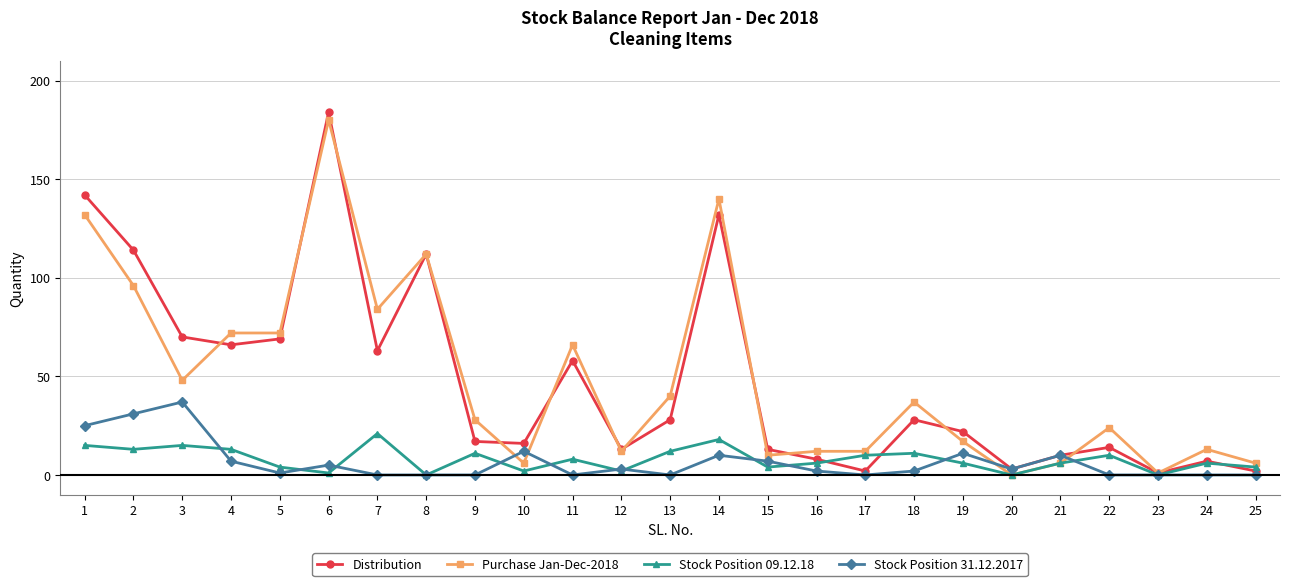

Which series ends up on top after the final intersection of Distribution and Stock Position 09.12.18?

Stock Position 09.12.18